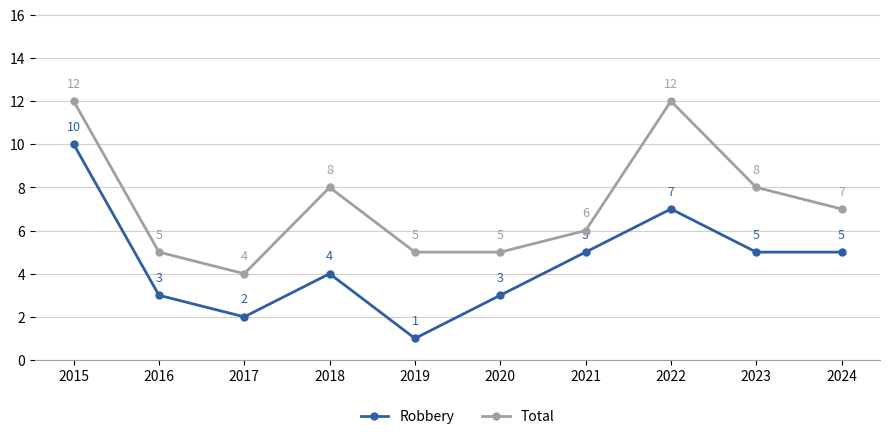

What is the difference between the maximum and minimum values in the Total series?

8